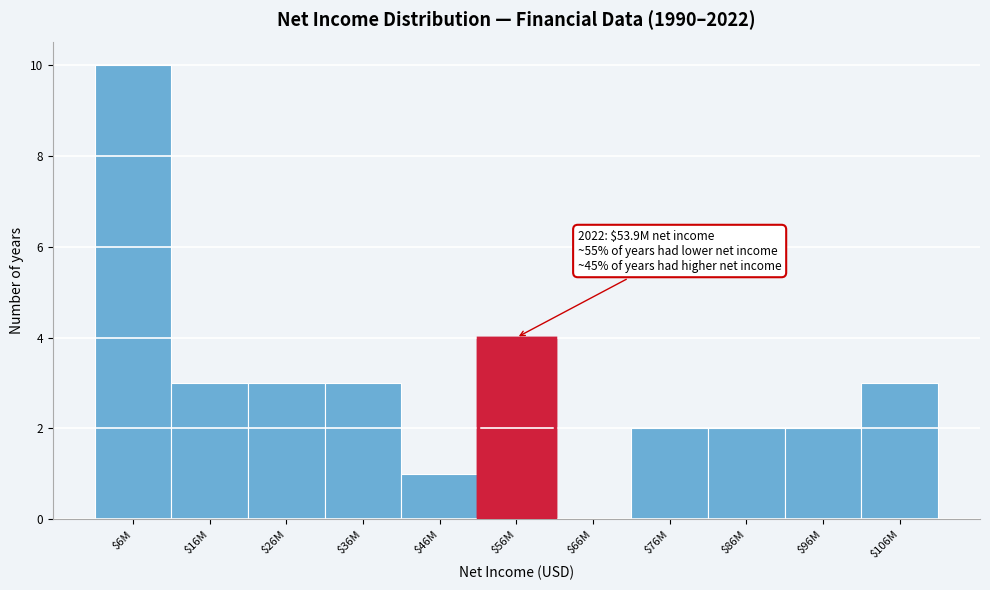

What is the maximum value shown in the chart?

10